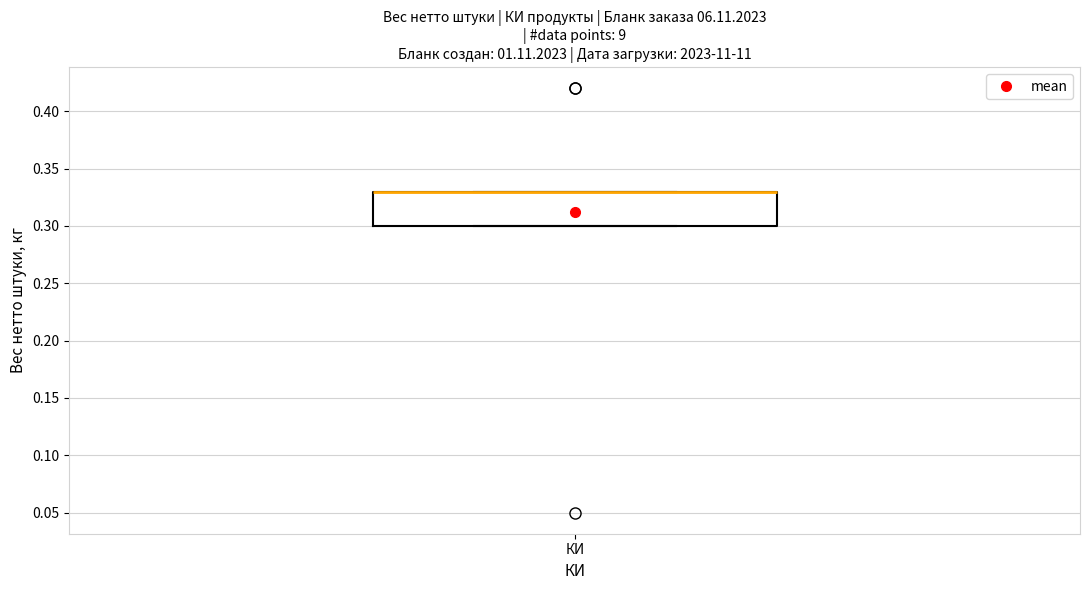

Read this box plot against the y-axis: the position of the median line, the range covered by the box, and the ends of both whiskers. The values are not printed on the chart, so give them approximately, as read against the axis.

median 0.33 (drawn on the box's upper edge), box 0.30 to 0.33, whiskers 0.30 to 0.33